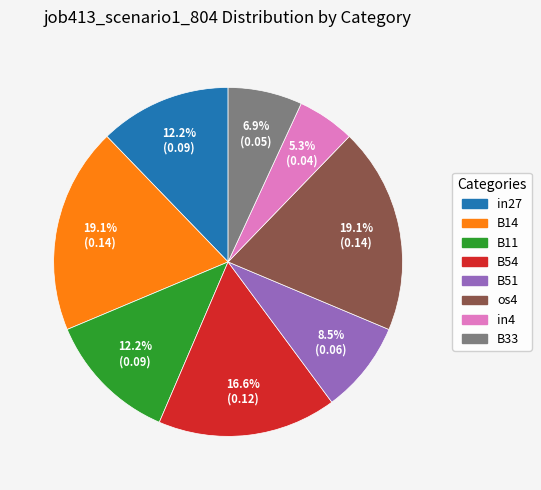

Is there any slice that represents more than half of the pie?

No